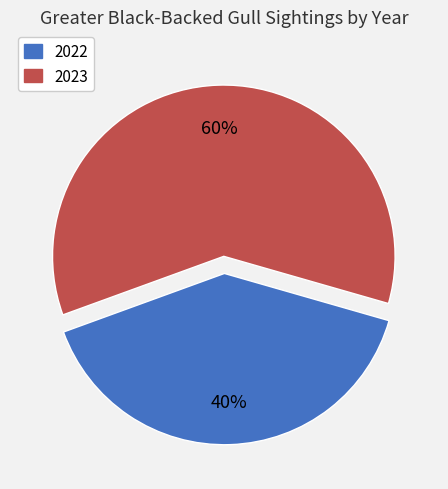

The 2022 slice represents 27% of the pie. True or false?

False